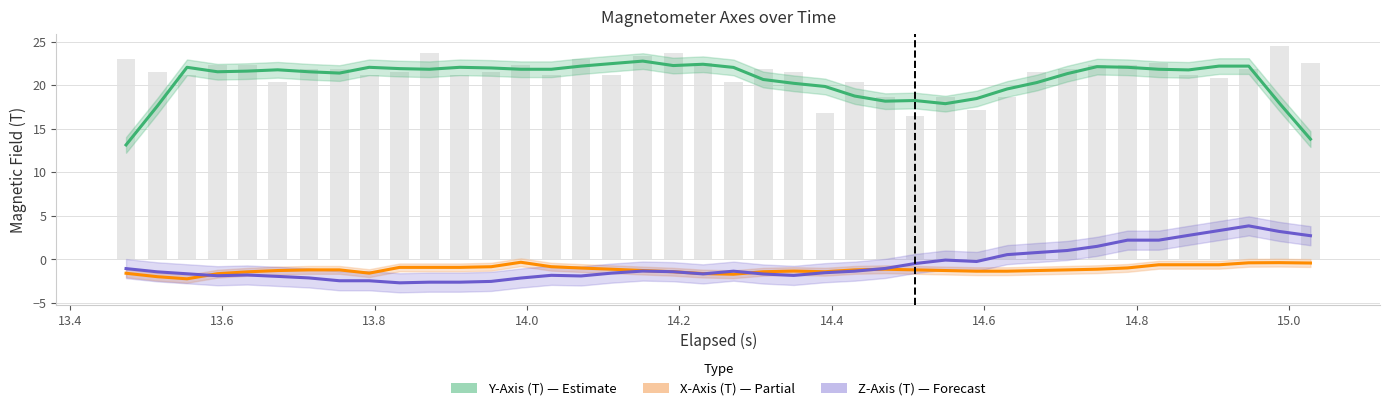

Reading left to right, transcribe all the data shown in this chart.

Y-Axis (T) trend: 13.1	17.6	22.0	21.5	21.6	21.8	21.5	21.4	22.0	21.9	21.8	22.0	22.0	21.8	21.8	22.2	22.5	22.8	22.2	22.4	22.0	20.6	20.2	19.8	18.7	18.2	18.2	17.9	18.5	19.6	20.3	21.3	22.1	22.0	21.8	21.7	22.2	22.2	17.9	13.8
X-Axis (T) trend: -1.6	-2.0	-2.2	-1.7	-1.4	-1.3	-1.2	-1.2	-1.6	-0.9	-0.9	-0.9	-0.9	-0.3	-0.9	-1.0	-1.1	-1.3	-1.4	-1.6	-1.7	-1.4	-1.4	-1.4	-1.2	-1.1	-1.2	-1.3	-1.4	-1.4	-1.3	-1.2	-1.1	-1.0	-0.6	-0.6	-0.6	-0.4	-0.4	-0.4
Z-Axis (T) trend: -1.1	-1.4	-1.7	-1.9	-1.8	-2.0	-2.1	-2.5	-2.5	-2.7	-2.6	-2.6	-2.5	-2.2	-1.8	-1.9	-1.6	-1.4	-1.4	-1.7	-1.4	-1.7	-1.9	-1.5	-1.4	-1.1	-0.5	-0.1	-0.3	0.5	0.8	1.0	1.5	2.2	2.2	2.7	3.3	3.8	3.2	2.7